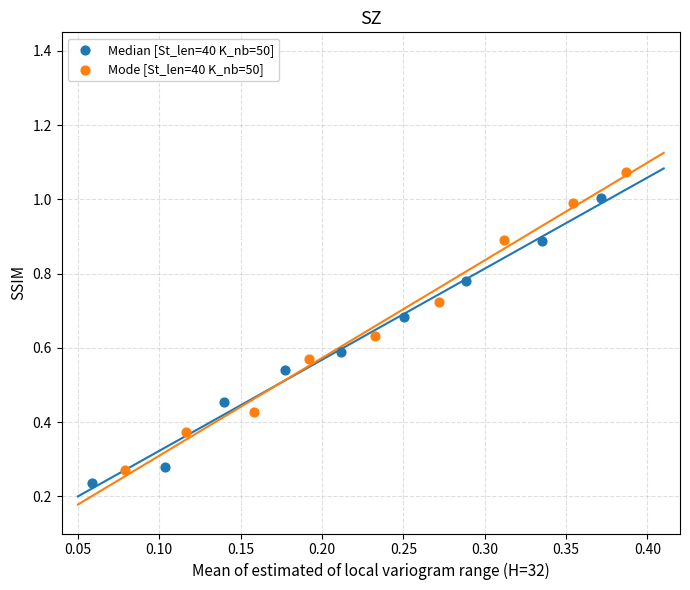

Which series contains the highest Y value?

Mode [St_len=40 K_nb=50]